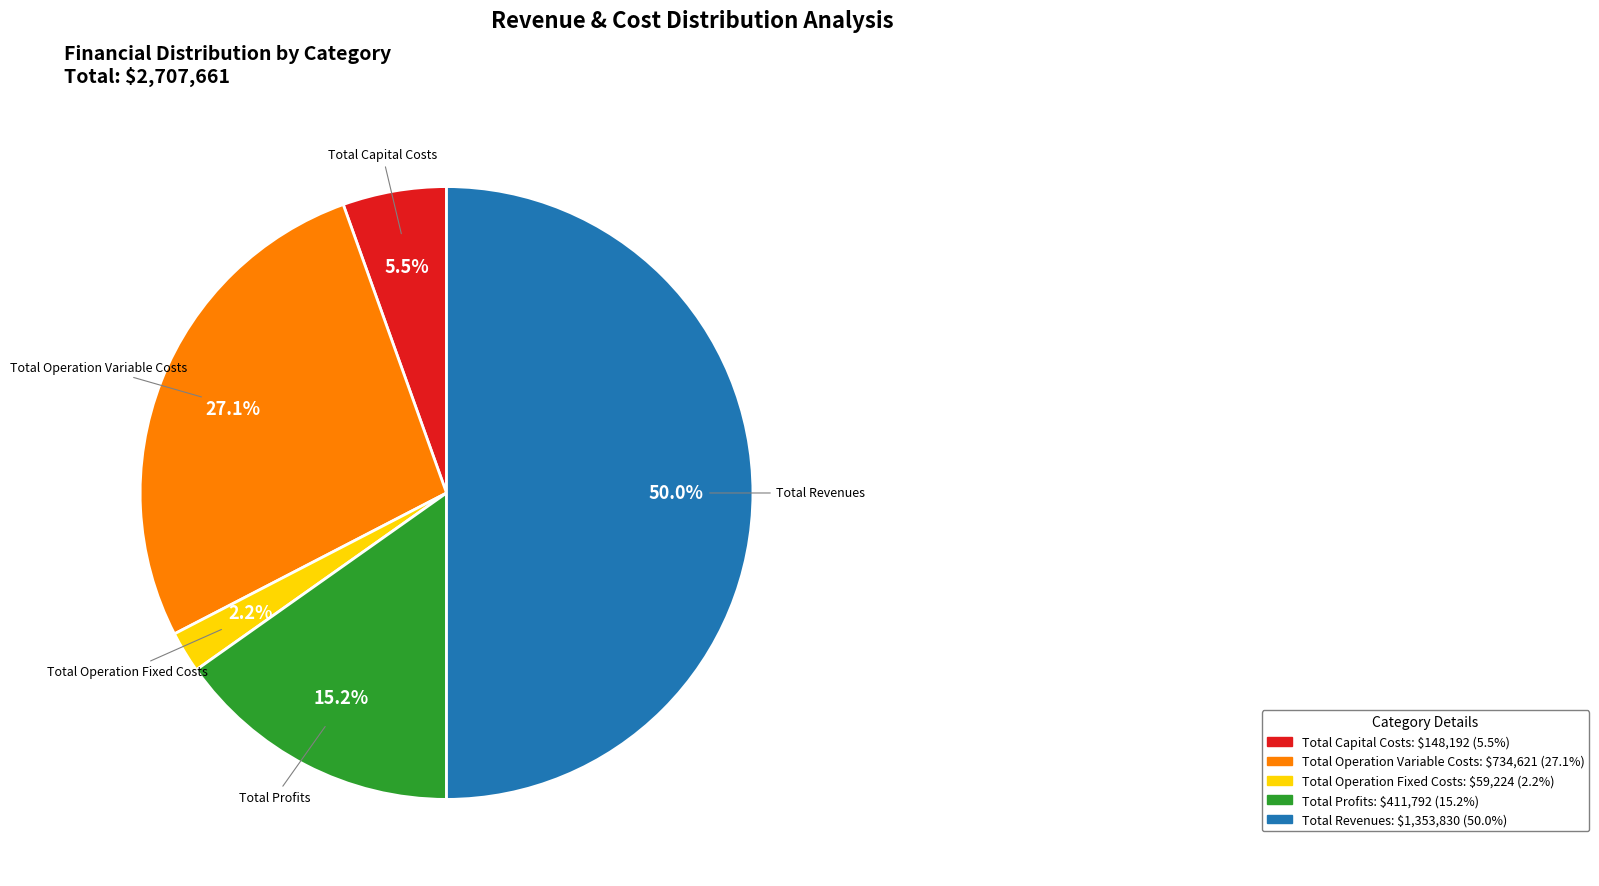

What percentage is the Total Operation Variable Costs slice, to the nearest percent?

27%